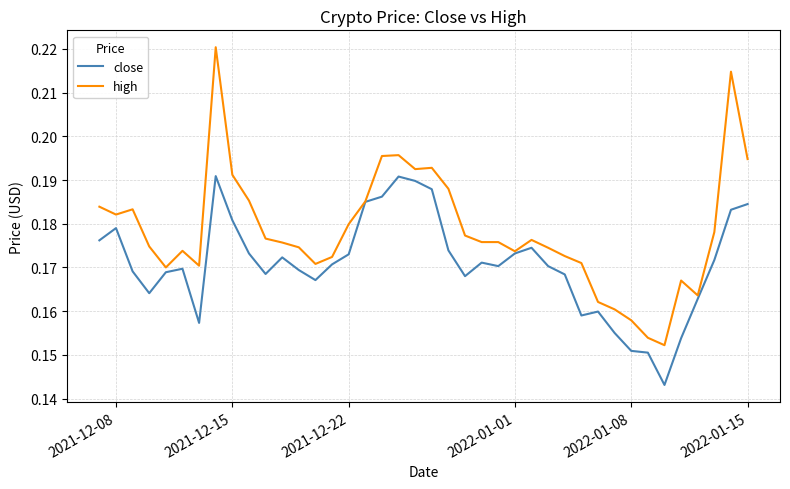

List the series in order of their overall mean, lowest first.

close, high